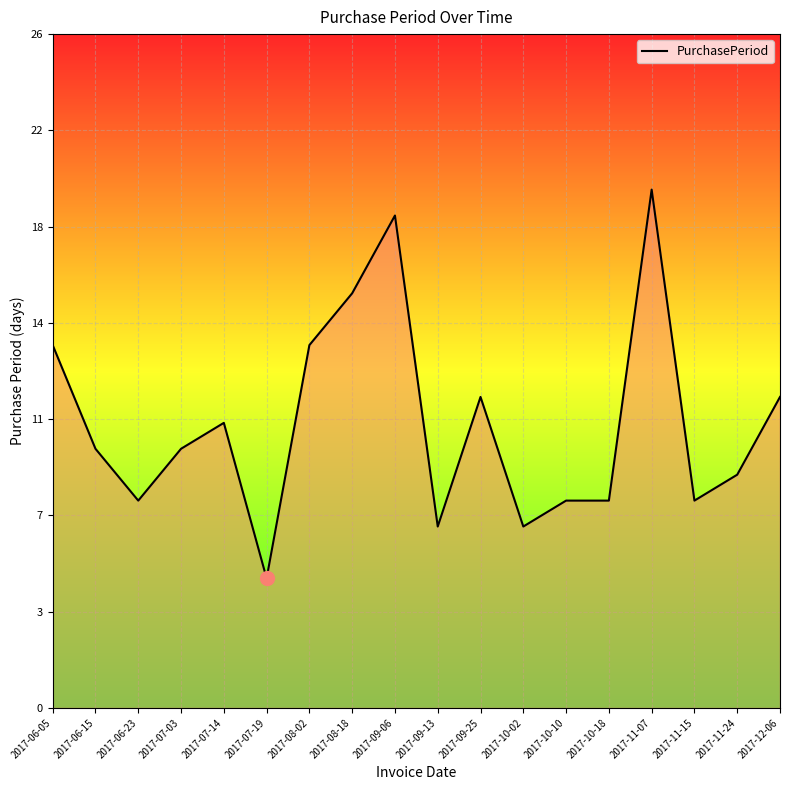

Reading left to right, what are all the values shown in this chart?

2017-06-05=14	2017-06-15=10	2017-06-23=8	2017-07-03=10	2017-07-14=11	2017-07-19=5	2017-08-02=14	2017-08-18=16	2017-09-06=19	2017-09-13=7	2017-09-25=12	2017-10-02=7	2017-10-10=8	2017-10-18=8	2017-11-07=20	2017-11-15=8	2017-11-24=9	2017-12-06=12